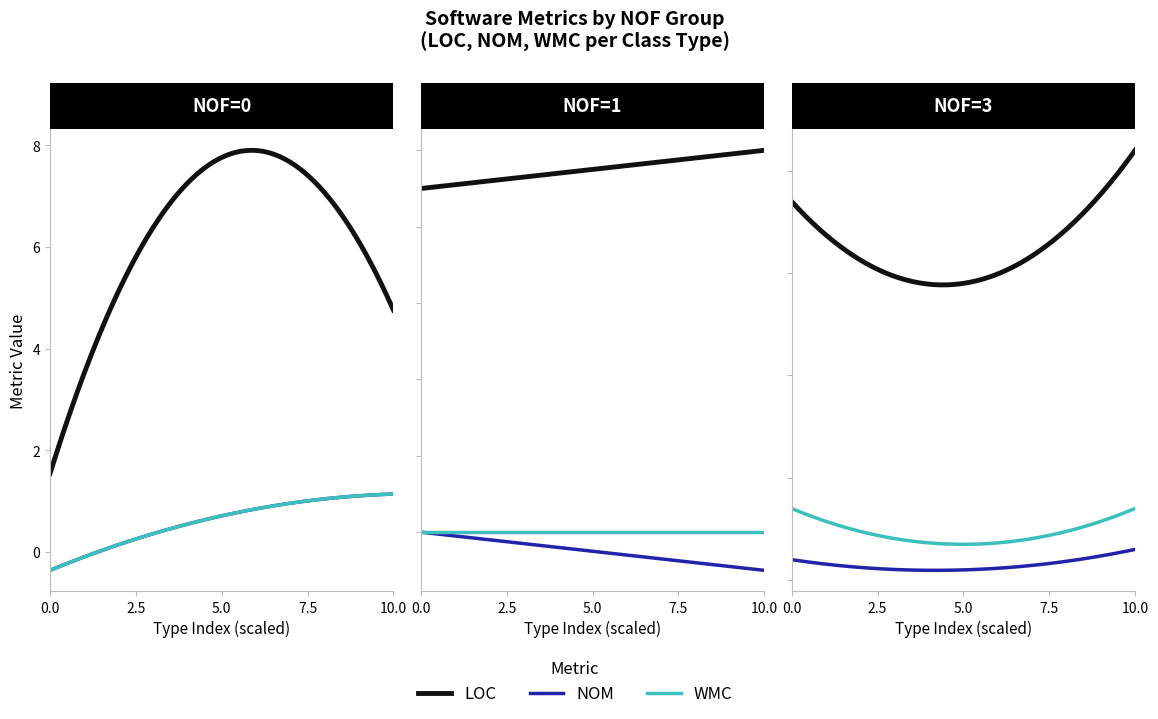

Which series changed the most between 0 and 10?

LOC